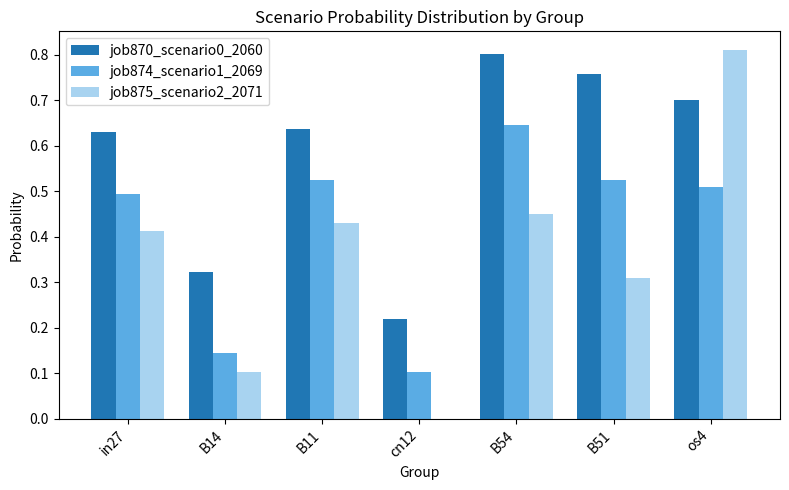

At which category is the sum across all series the highest?

os4